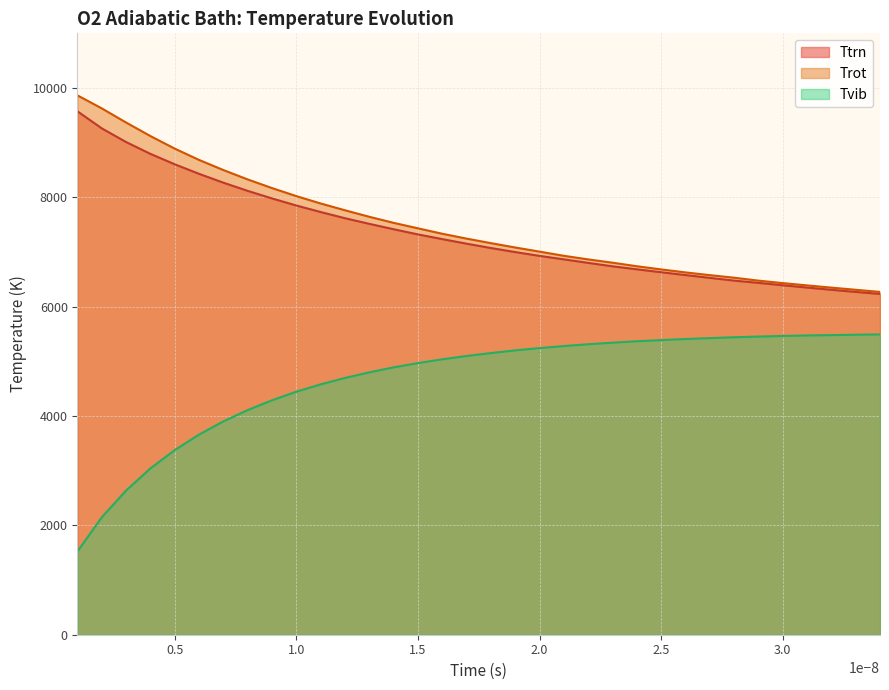

How many data points in Tvib are above 5151?

17